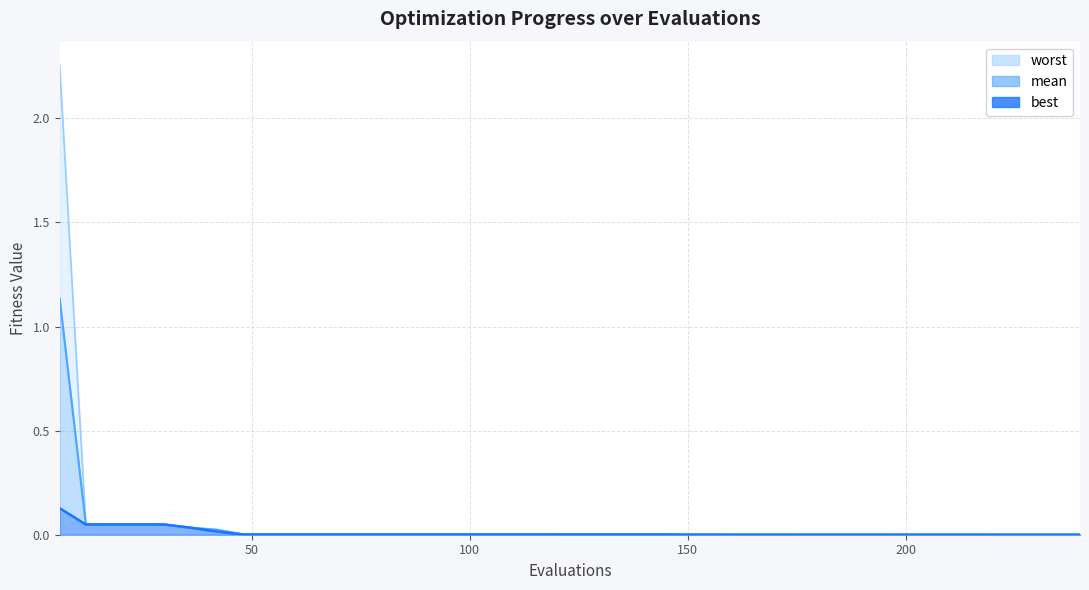

Reading left to right, what are all the values shown in this chart?

mean: 6=1.1	12=0.0	18=0.0	24=0.0	30=0.0	36=0.0	42=0.0	48=0.0	54=0.0	60=0.0	66=0.0	72=0.0	78=0.0	84=0.0	90=0.0	96=0.0	102=0.0	108=0.0	114=0.0	120=0.0	126=0.0	132=0.0	138=0.0	144=0.0	150=0.0	156=0.0	162=0.0	168=0.0	174=0.0	180=0.0	186=0.0	192=0.0	198=0.0	204=0.0	210=0.0	216=0.0	222=0.0	228=0.0	234=0.0	240=0.0
best: 6=0.1	12=0.0	18=0.0	24=0.0	30=0.0	36=0.0	42=0.0	48=0.0	54=0.0	60=0.0	66=0.0	72=0.0	78=0.0	84=0.0	90=0.0	96=0.0	102=0.0	108=0.0	114=0.0	120=0.0	126=0.0	132=0.0	138=0.0	144=0.0	150=0.0	156=0.0	162=0.0	168=0.0	174=0.0	180=0.0	186=0.0	192=0.0	198=0.0	204=0.0	210=0.0	216=0.0	222=0.0	228=0.0	234=0.0	240=0.0
worst: 6=2.3	12=0.0	18=0.0	24=0.0	30=0.0	36=0.0	42=0.0	48=0.0	54=0.0	60=0.0	66=0.0	72=0.0	78=0.0	84=0.0	90=0.0	96=0.0	102=0.0	108=0.0	114=0.0	120=0.0	126=0.0	132=0.0	138=0.0	144=0.0	150=0.0	156=0.0	162=0.0	168=0.0	174=0.0	180=0.0	186=0.0	192=0.0	198=0.0	204=0.0	210=0.0	216=0.0	222=0.0	228=0.0	234=0.0	240=0.0